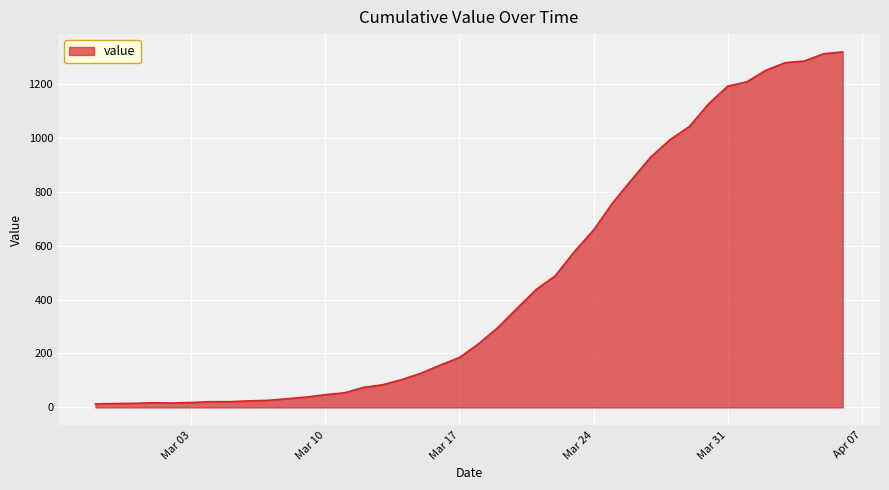

What is the greatest value displayed?

1319